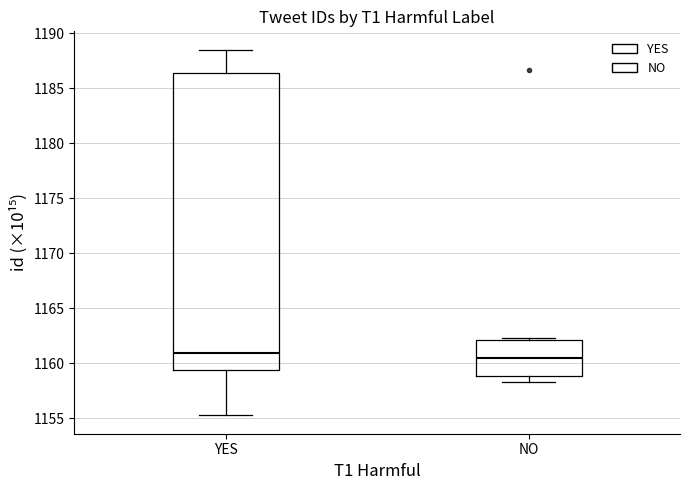

Where does the median line of the box for YES sit on the y-axis? The values are not printed on the chart, so give them approximately, as read against the axis.

1161.0